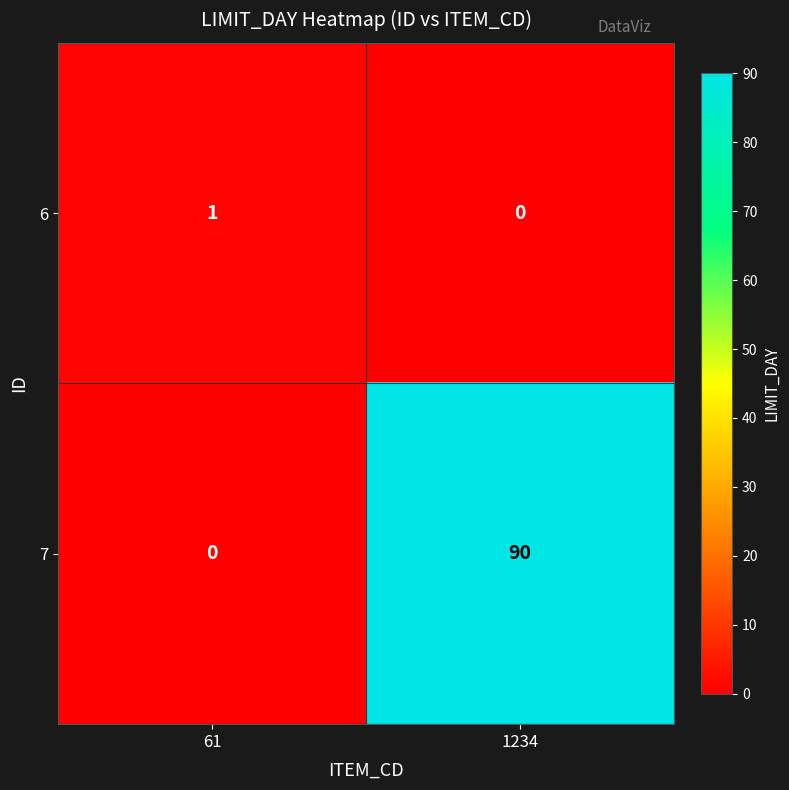

Reading left to right, transcribe all the data shown in this chart.

6: 61=1	1234=0
7: 61=0	1234=90